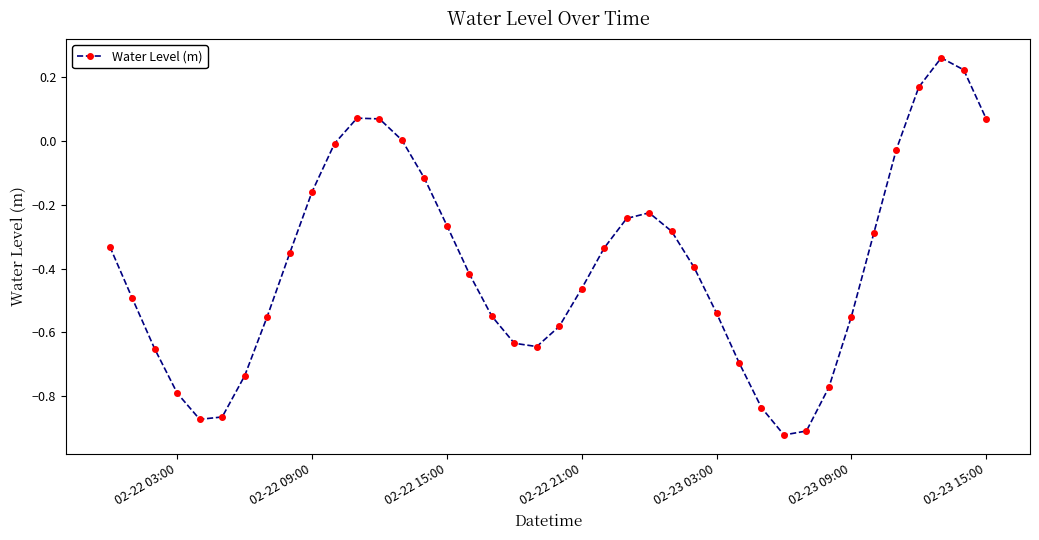

True or false: there are more than 1 points higher than both neighbors.

True